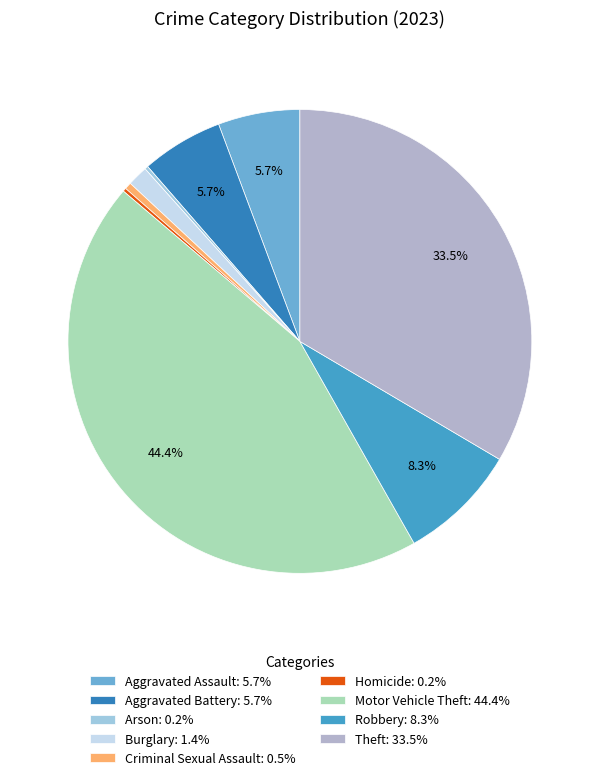

True or false: Burglary accounts for 8% of the total.

False